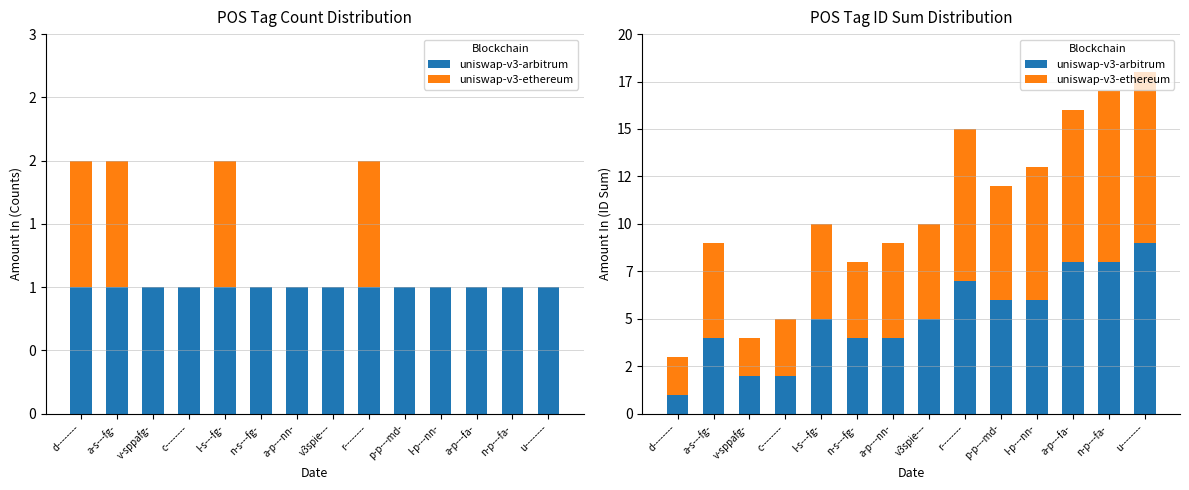

List the series in order of their peak value, highest first.

uniswap-v3-arbitrum, uniswap-v3-ethereum